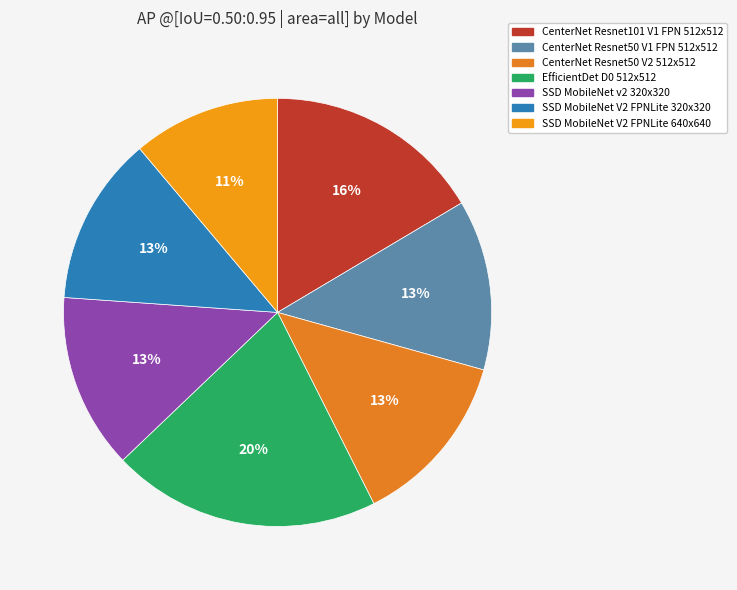

How many slices are in this pie chart?

7